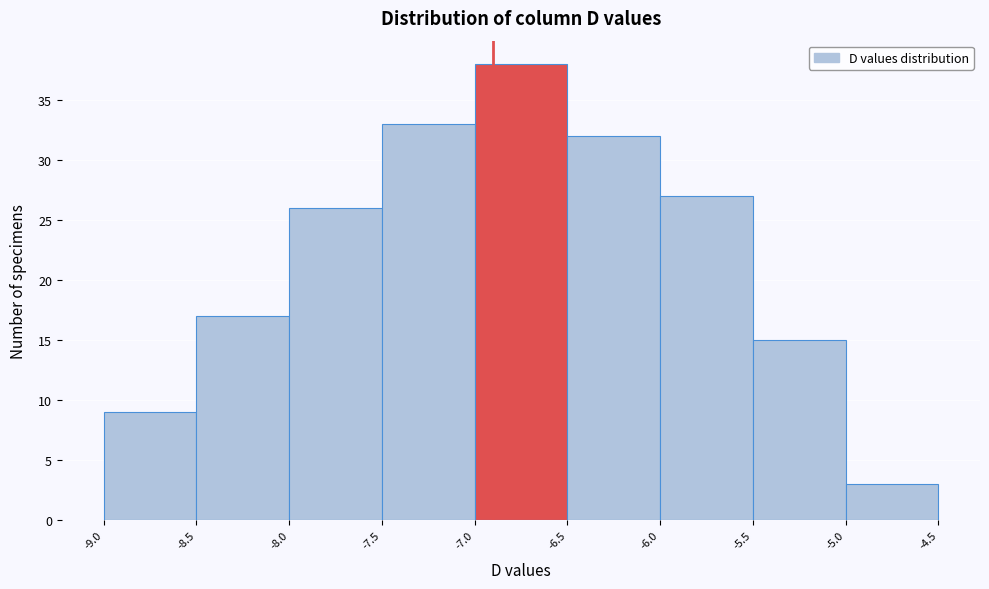

Over which range of the x-axis is the bar tallest?

-7.0 to -6.5